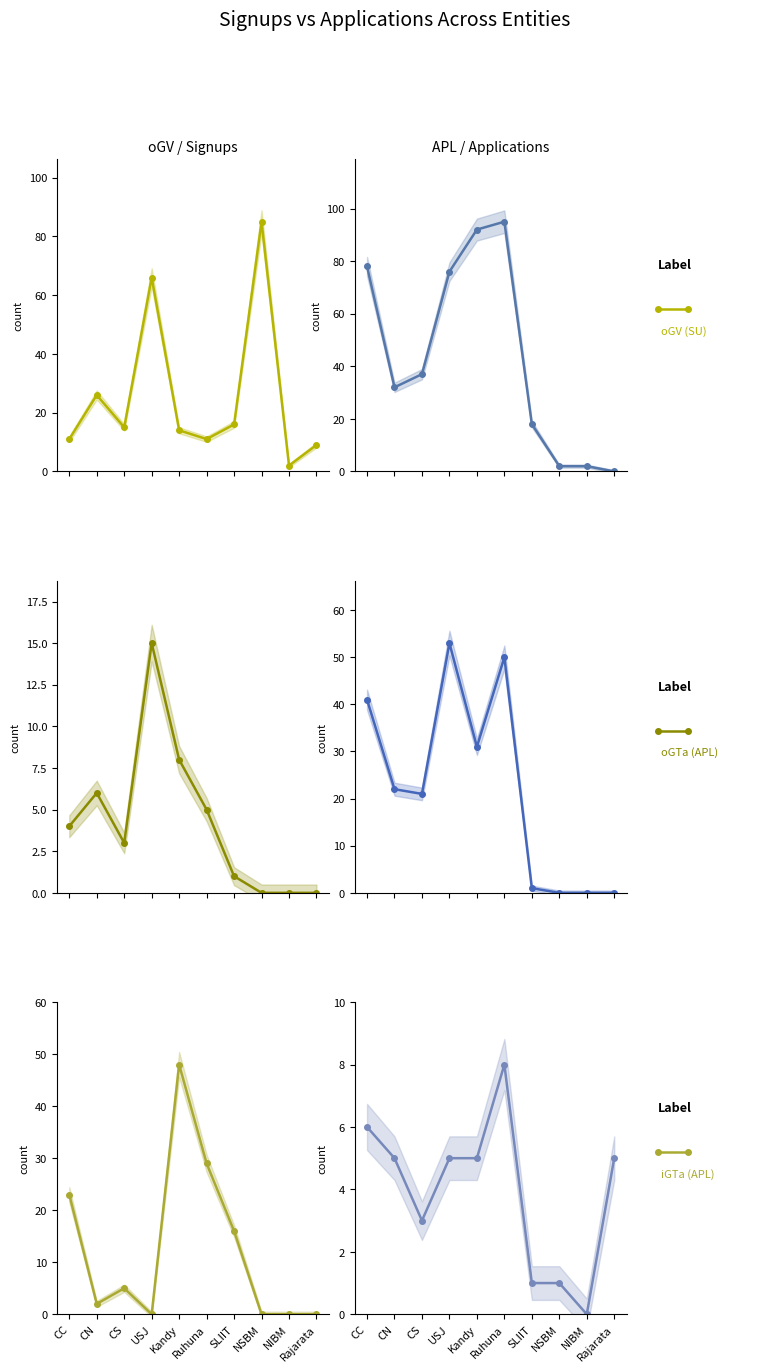

Which category has the highest value across all series?

Ruhuna